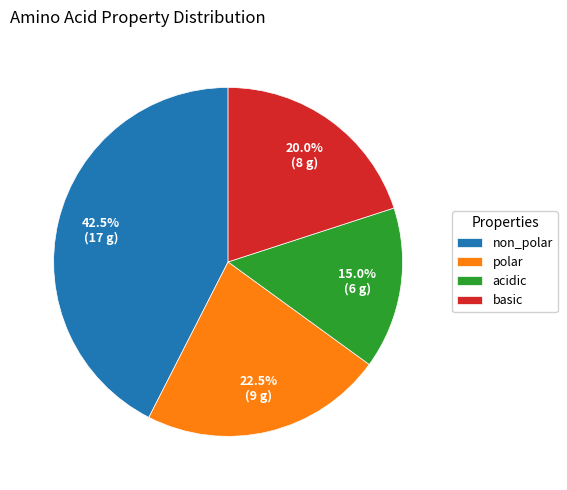

Is it true that acidic is 2% of the pie?

False